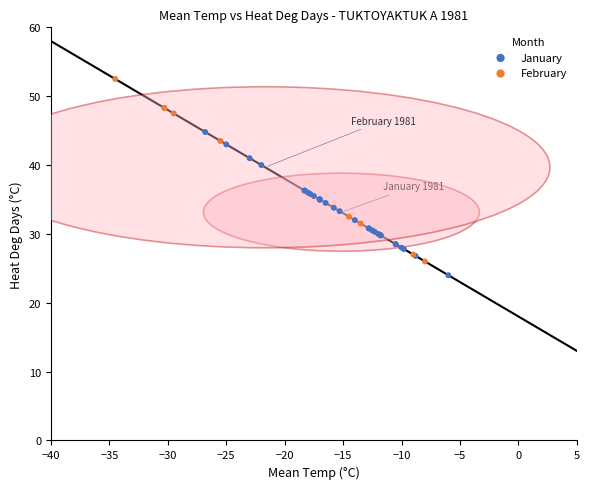

What are all the series names shown in the legend?

January, February